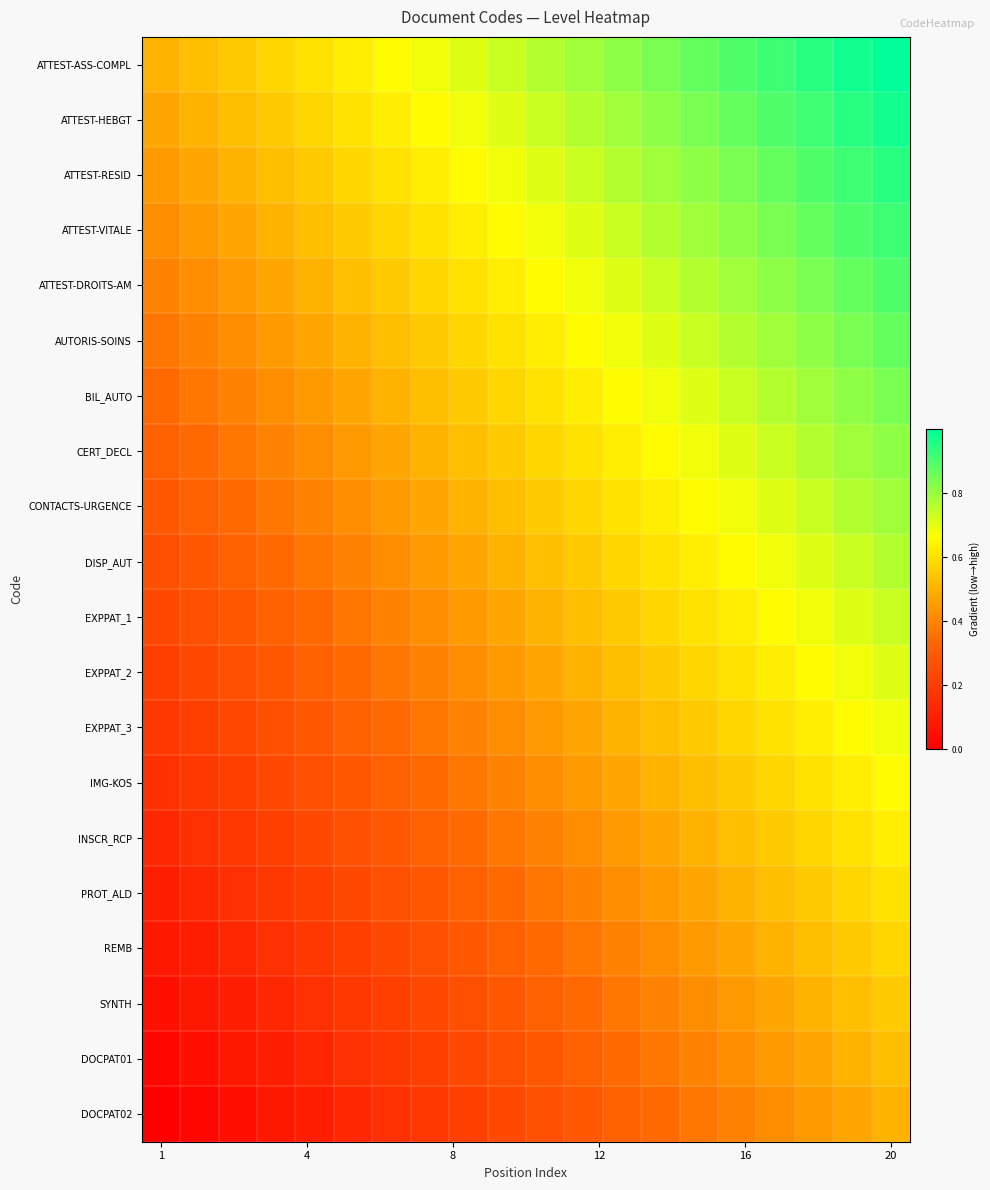

Reading right to left, extract all data points from this chart.

ATTEST-ASS-COMPL: 1.0	1.0	0.9	0.9	0.9	0.9	0.8	0.8	0.8	0.8	0.7	0.7	0.7	0.7	0.6	0.6	0.6	0.6	0.5	0.5
ATTEST-HEBGT: 1.0	0.9	0.9	0.9	0.9	0.8	0.8	0.8	0.8	0.7	0.7	0.7	0.7	0.6	0.6	0.6	0.6	0.5	0.5	0.5
ATTEST-RESID: 0.9	0.9	0.9	0.9	0.8	0.8	0.8	0.8	0.7	0.7	0.7	0.7	0.6	0.6	0.6	0.6	0.5	0.5	0.5	0.4
ATTEST-VITALE: 0.9	0.9	0.9	0.8	0.8	0.8	0.8	0.7	0.7	0.7	0.7	0.6	0.6	0.6	0.6	0.5	0.5	0.5	0.4	0.4
ATTEST-DROITS-AM: 0.9	0.9	0.8	0.8	0.8	0.8	0.7	0.7	0.7	0.7	0.6	0.6	0.6	0.6	0.5	0.5	0.5	0.4	0.4	0.4
AUTORIS-SOINS: 0.9	0.8	0.8	0.8	0.8	0.7	0.7	0.7	0.7	0.6	0.6	0.6	0.6	0.5	0.5	0.5	0.4	0.4	0.4	0.4
BIL_AUTO: 0.8	0.8	0.8	0.8	0.7	0.7	0.7	0.7	0.6	0.6	0.6	0.6	0.5	0.5	0.5	0.4	0.4	0.4	0.4	0.3
CERT_DECL: 0.8	0.8	0.8	0.7	0.7	0.7	0.7	0.6	0.6	0.6	0.6	0.5	0.5	0.5	0.4	0.4	0.4	0.4	0.3	0.3
CONTACTS-URGENCE: 0.8	0.8	0.7	0.7	0.7	0.7	0.6	0.6	0.6	0.6	0.5	0.5	0.5	0.4	0.4	0.4	0.4	0.3	0.3	0.3
DISP_AUT: 0.8	0.7	0.7	0.7	0.7	0.6	0.6	0.6	0.6	0.5	0.5	0.5	0.4	0.4	0.4	0.4	0.3	0.3	0.3	0.3
EXPPAT_1: 0.7	0.7	0.7	0.7	0.6	0.6	0.6	0.6	0.5	0.5	0.5	0.4	0.4	0.4	0.4	0.3	0.3	0.3	0.3	0.2
EXPPAT_2: 0.7	0.7	0.7	0.6	0.6	0.6	0.6	0.5	0.5	0.5	0.4	0.4	0.4	0.4	0.3	0.3	0.3	0.3	0.2	0.2
EXPPAT_3: 0.7	0.7	0.6	0.6	0.6	0.6	0.5	0.5	0.5	0.4	0.4	0.4	0.4	0.3	0.3	0.3	0.3	0.2	0.2	0.2
IMG-KOS: 0.7	0.6	0.6	0.6	0.6	0.5	0.5	0.5	0.4	0.4	0.4	0.4	0.3	0.3	0.3	0.3	0.2	0.2	0.2	0.2
INSCR_RCP: 0.6	0.6	0.6	0.6	0.5	0.5	0.5	0.4	0.4	0.4	0.4	0.3	0.3	0.3	0.3	0.2	0.2	0.2	0.2	0.1
PROT_ALD: 0.6	0.6	0.6	0.5	0.5	0.5	0.4	0.4	0.4	0.4	0.3	0.3	0.3	0.3	0.2	0.2	0.2	0.2	0.1	0.1
REMB: 0.6	0.6	0.5	0.5	0.5	0.4	0.4	0.4	0.4	0.3	0.3	0.3	0.3	0.2	0.2	0.2	0.2	0.1	0.1	0.1
SYNTH: 0.6	0.5	0.5	0.5	0.4	0.4	0.4	0.4	0.3	0.3	0.3	0.3	0.2	0.2	0.2	0.2	0.1	0.1	0.1	0.1
DOCPAT01: 0.5	0.5	0.5	0.4	0.4	0.4	0.4	0.3	0.3	0.3	0.3	0.2	0.2	0.2	0.2	0.1	0.1	0.1	0.1	0.0
DOCPAT02: 0.5	0.5	0.4	0.4	0.4	0.4	0.3	0.3	0.3	0.3	0.2	0.2	0.2	0.2	0.1	0.1	0.1	0.1	0.0	0.0